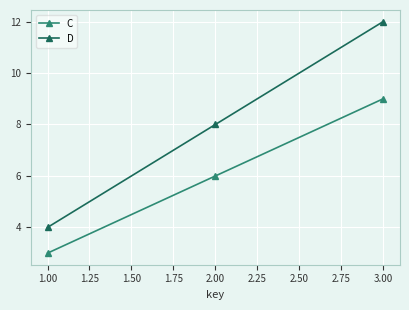

What is the minimum value for C?

3